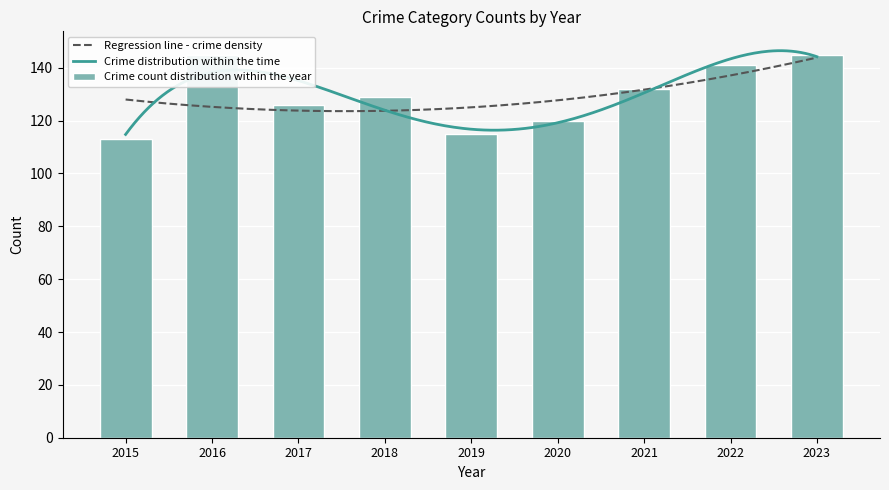

What is the lowest value of the Regression line - crime density series?

123.6